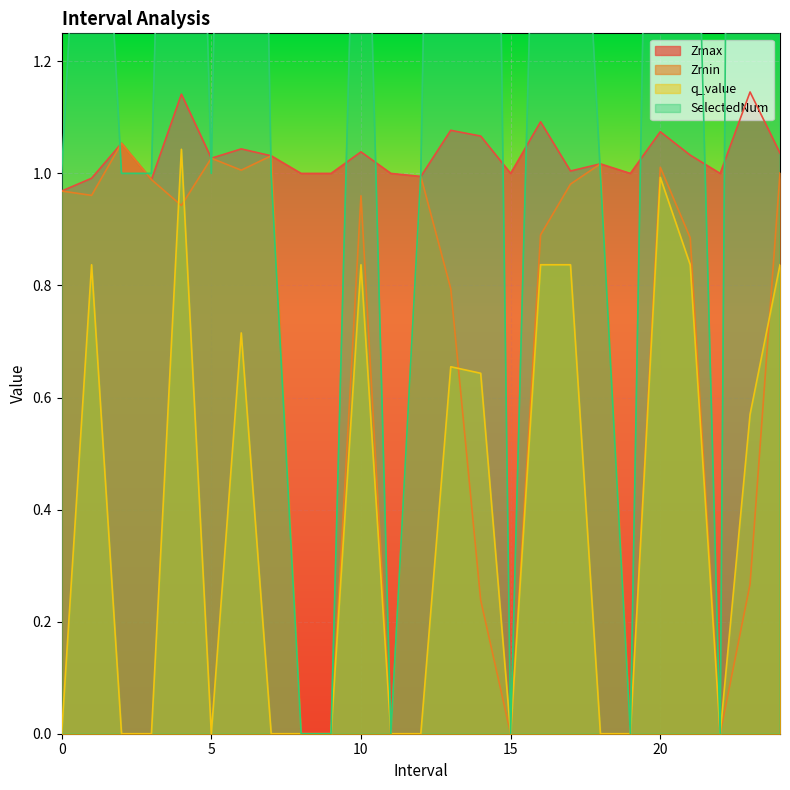

At how many categories does at least one series exceed 5?

1